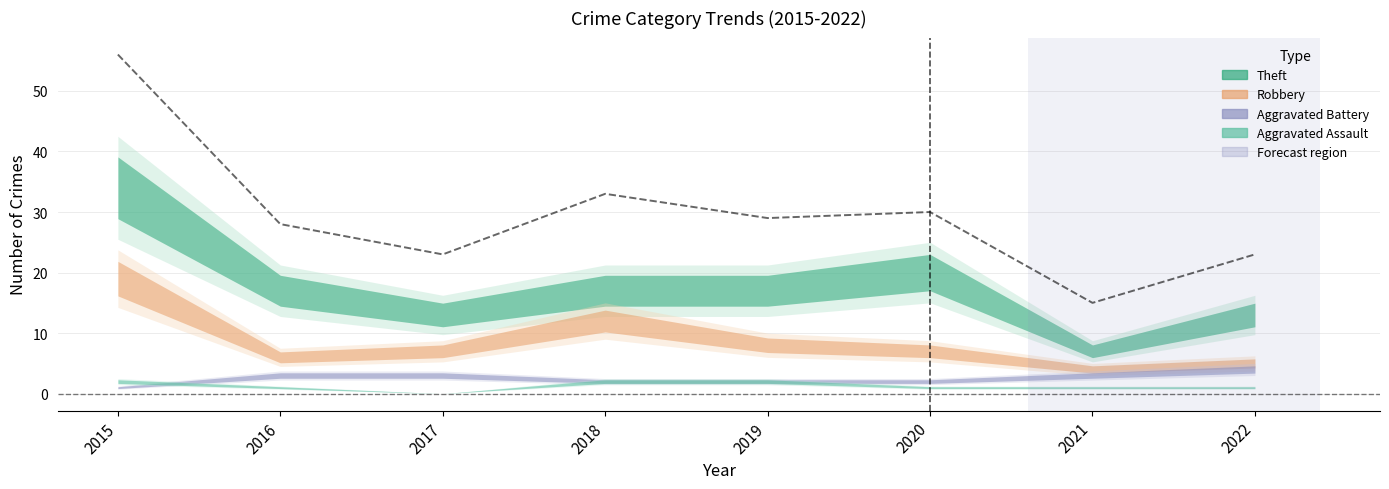

Is it true that the value at 2022 is 23?

True